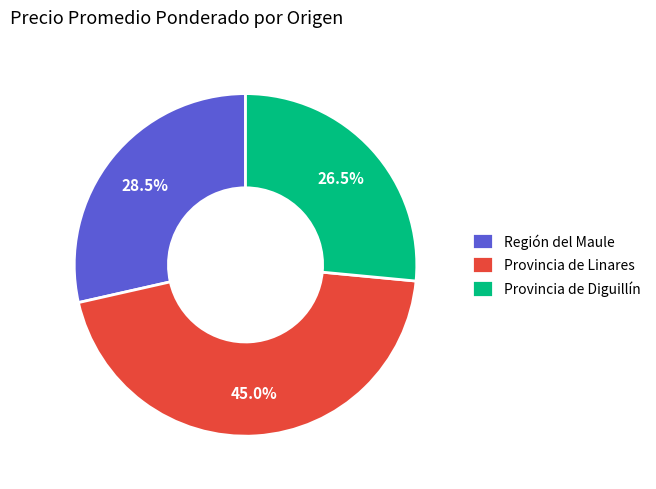

What is the smallest slice in the pie chart?

Provincia de Diguillín